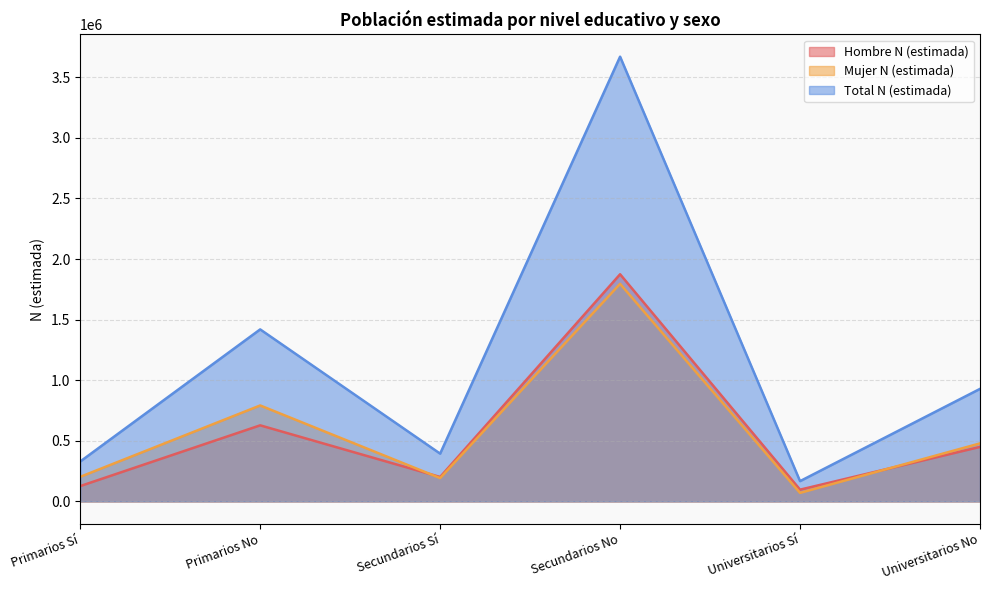

True or false: Hombre N (estimada) and Total N (estimada) intersect in this chart.

False